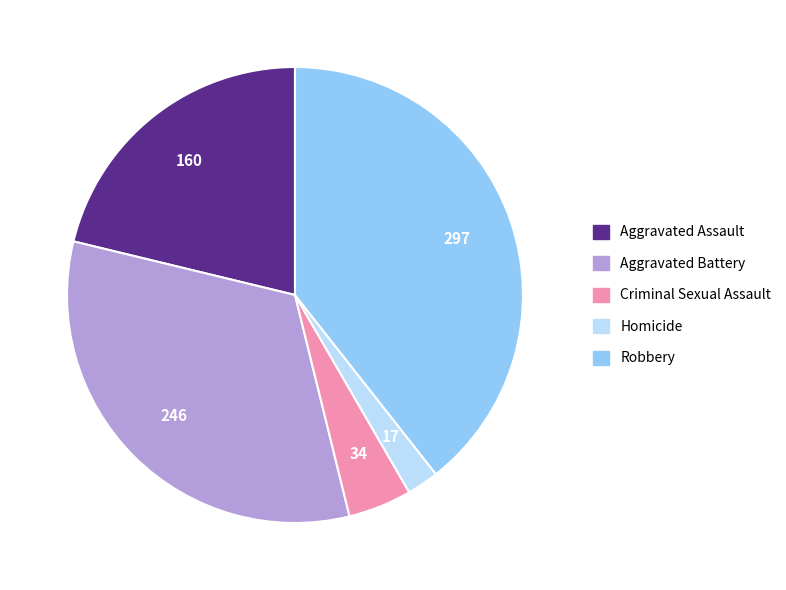

Combined, do Robbery and Aggravated Assault account for over 50%?

Yes